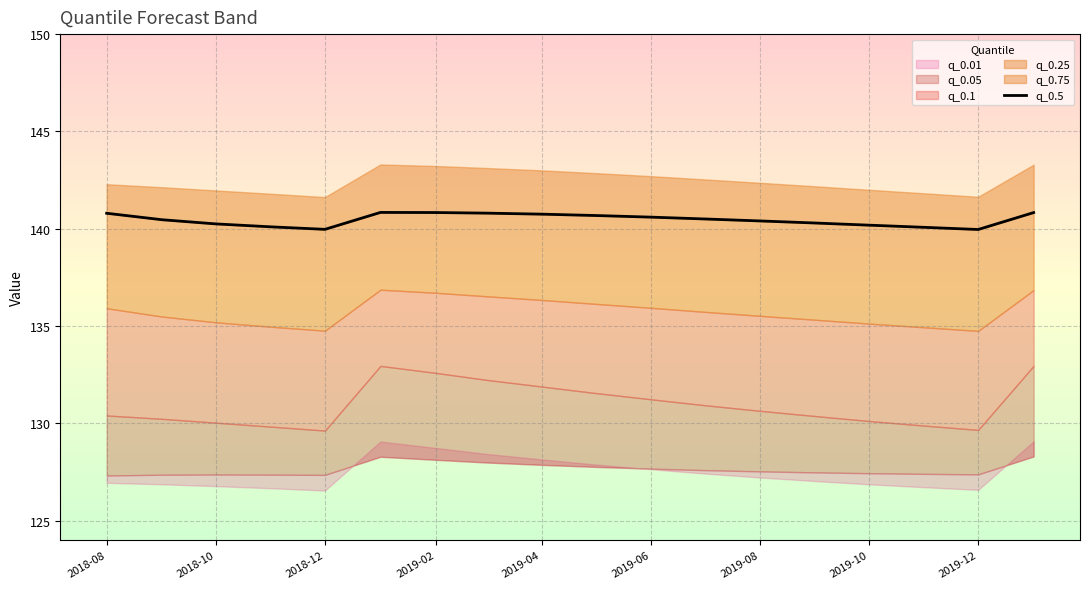

Which has a higher value, 2019-12 or 2019-06?

2019-06